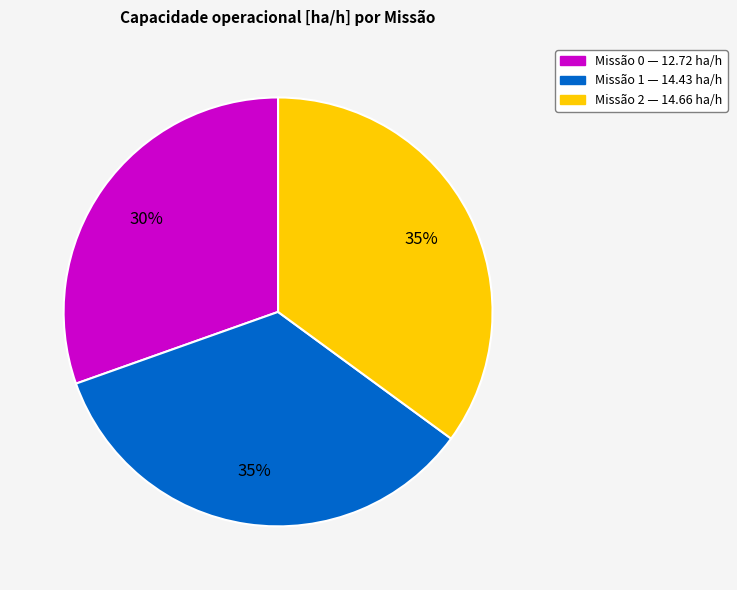

To the nearest percent, what is the difference between the largest and smallest slice percentages?

5%